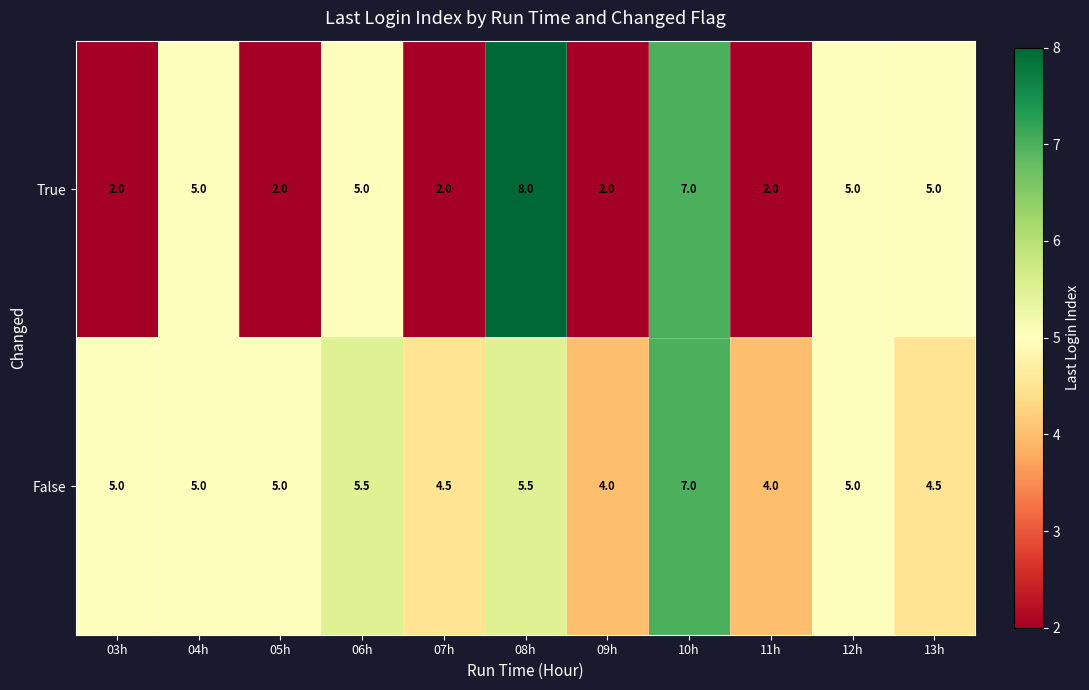

True or false: True has a value of 8.5 at 04h.

False